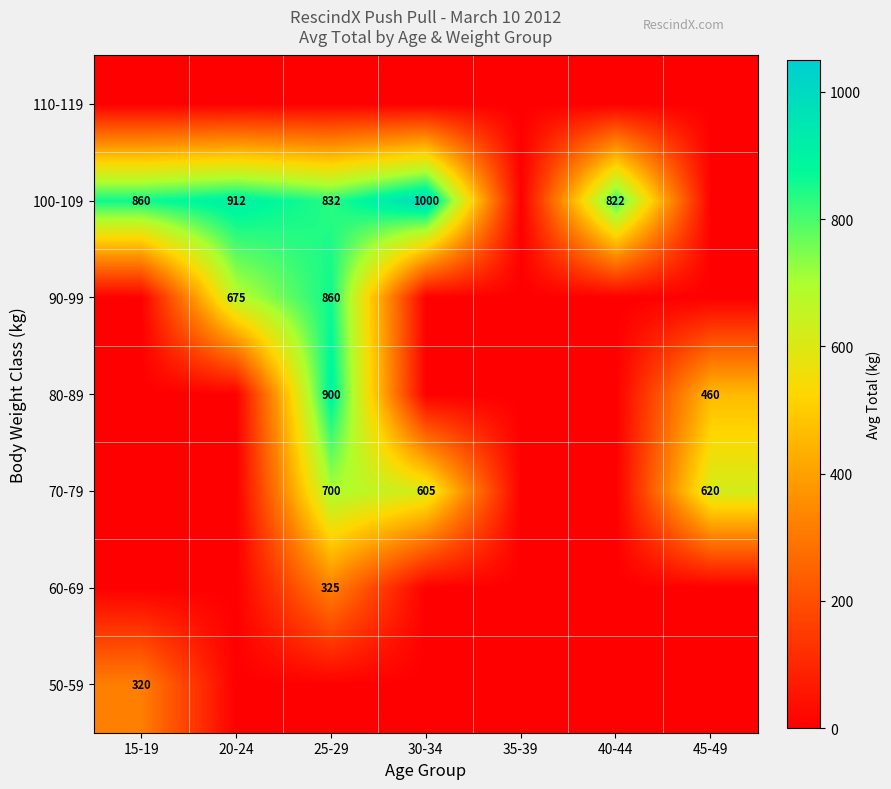

True or false: 100-109 has a value of 1489 at 30-34.

False